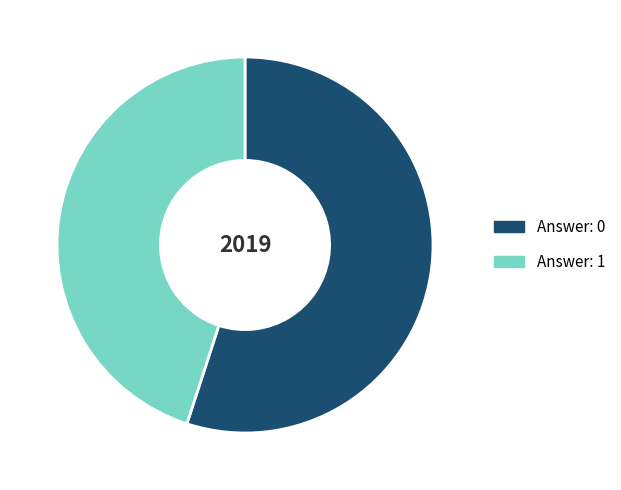

Which slice is the largest?

Answer: 0